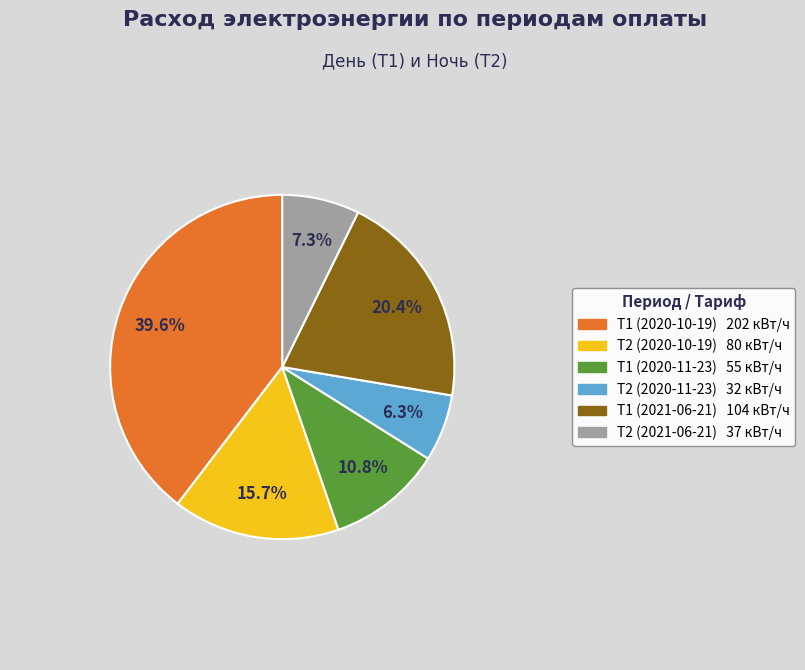

Approximately how many times larger is the value at Т1 (2021-06-21) 104 кВт/ч compared to Т2 (2021-06-21) 37 кВт/ч?

2.8